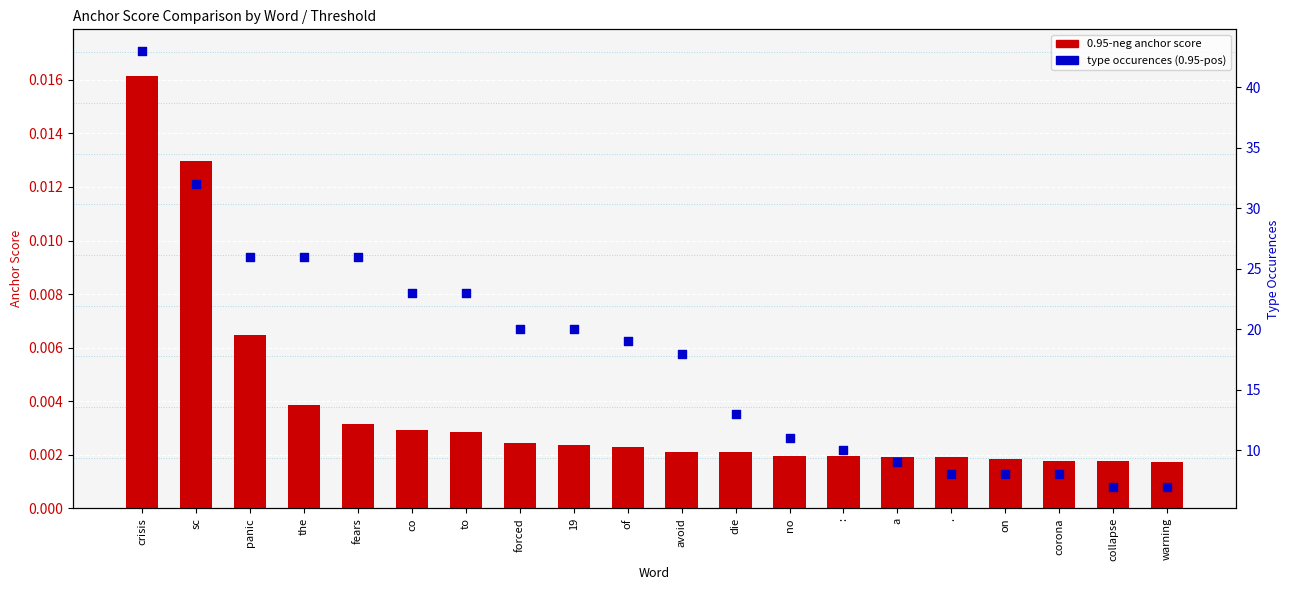

Which series has the largest total across all categories?

type occurences (0.95-pos)